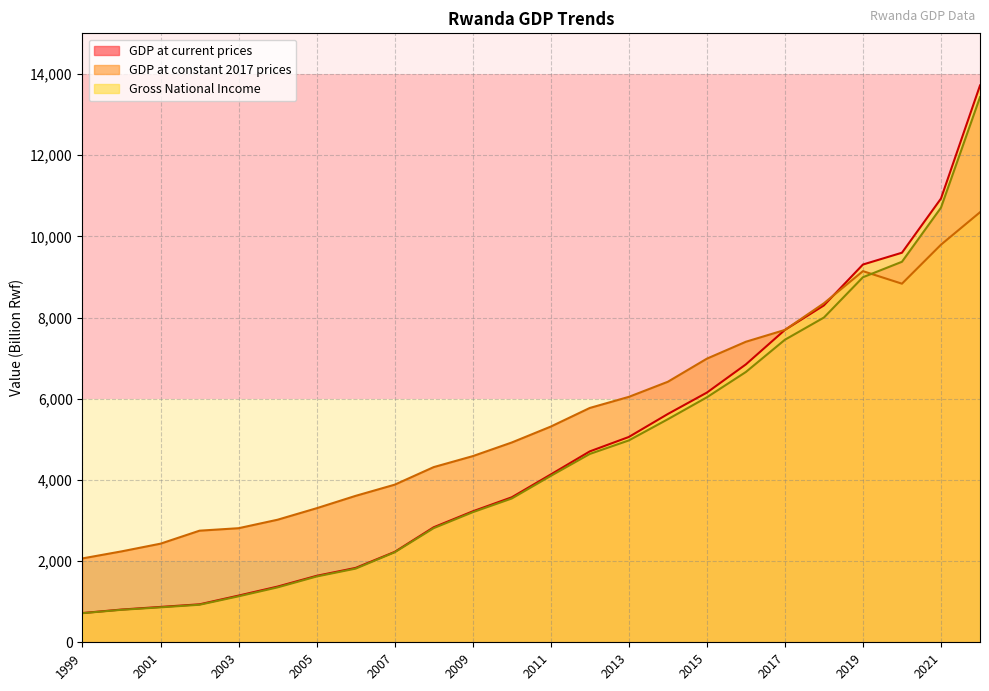

At how many categories does at least one series exceed 3825?

16